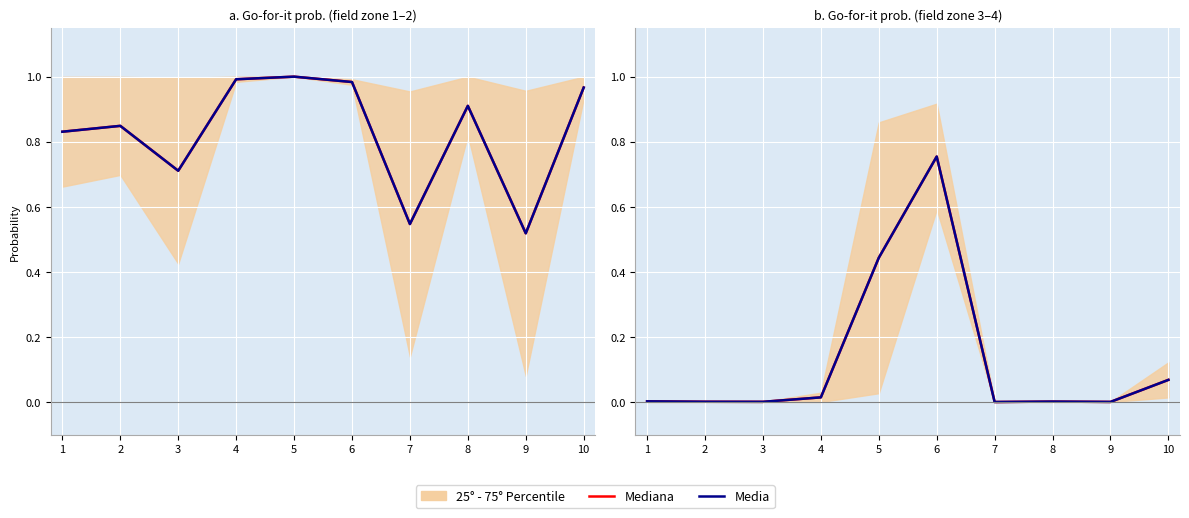

What is the average value of the Media series?

0.1